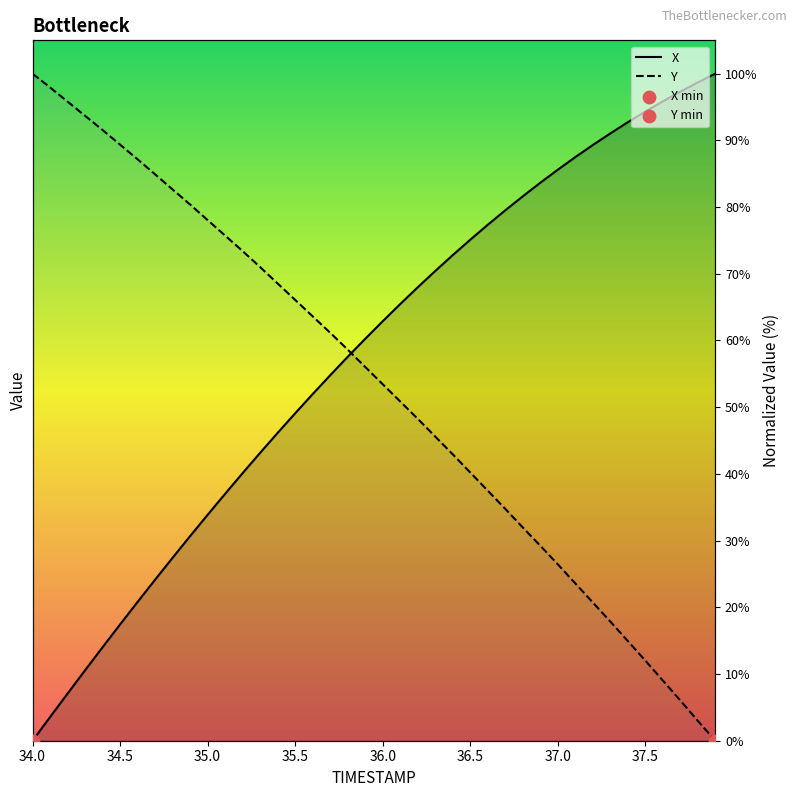

What are all the series names shown in the legend?

X, Y